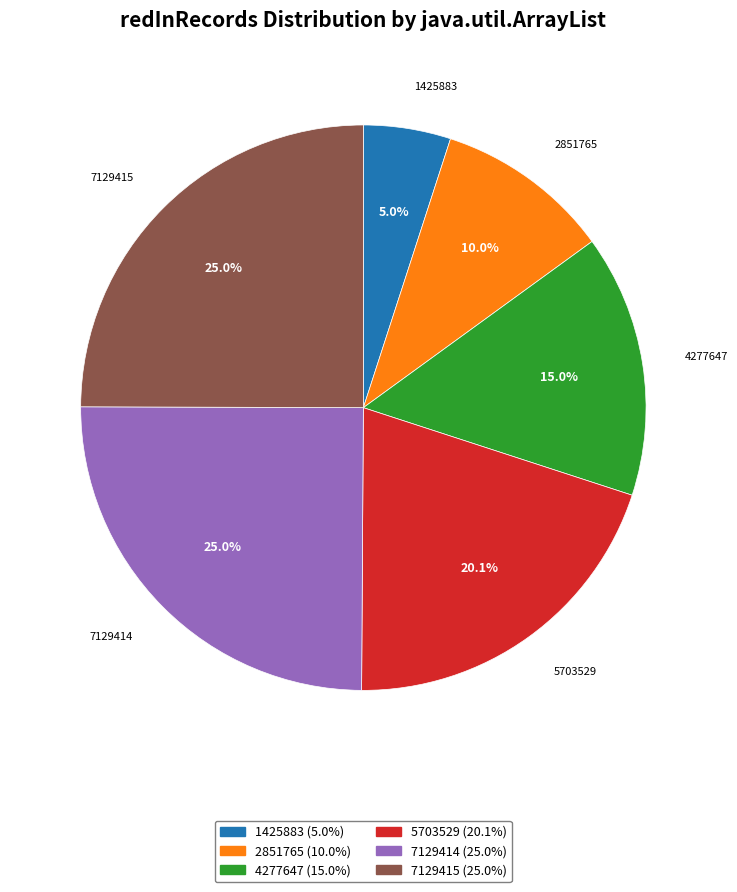

What is the ratio of the value at 7129415 to the value at 1425883?

5.0